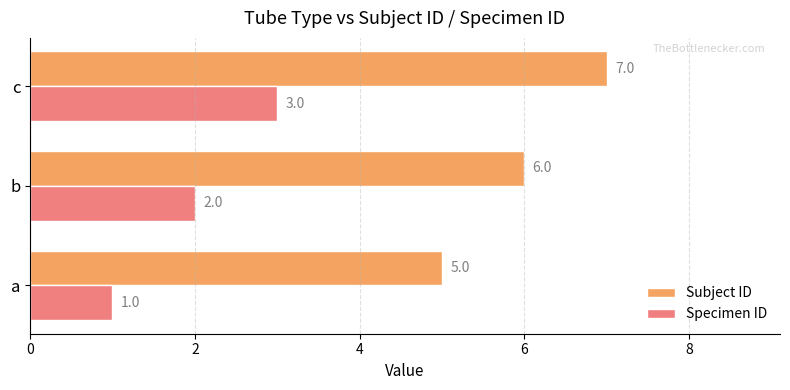

How many Specimen ID values are between 1 and 3?

3